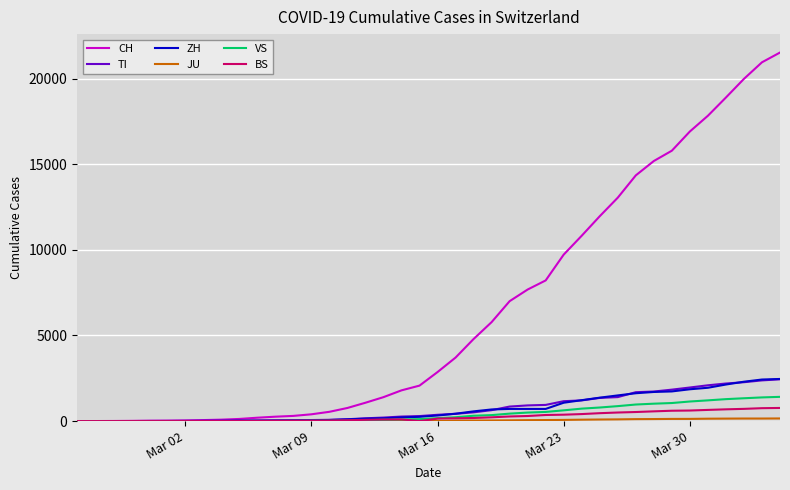

Which series has the widest spread of values?

CH